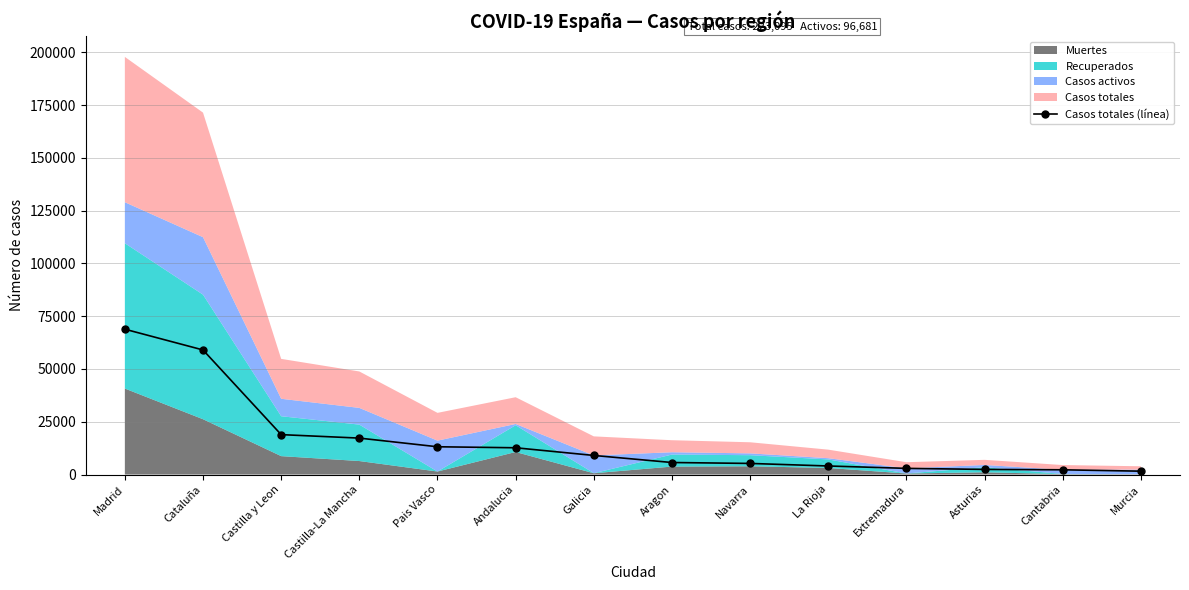

Approximately how many times larger is the value at Pais Vasco compared to Castilla y Leon?

0.7